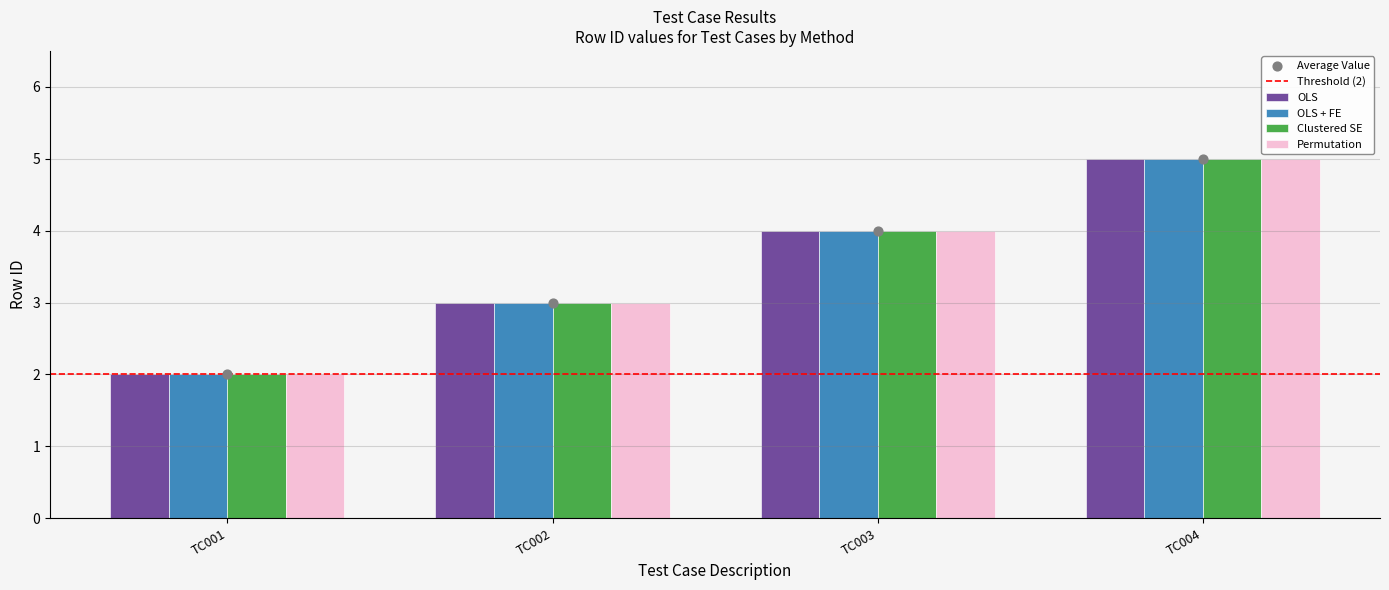

Which series has the largest Y range (max minus min)?

OLS